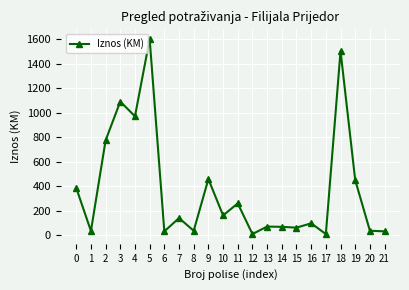

What is the difference between the values at 21 and 12?

22.0